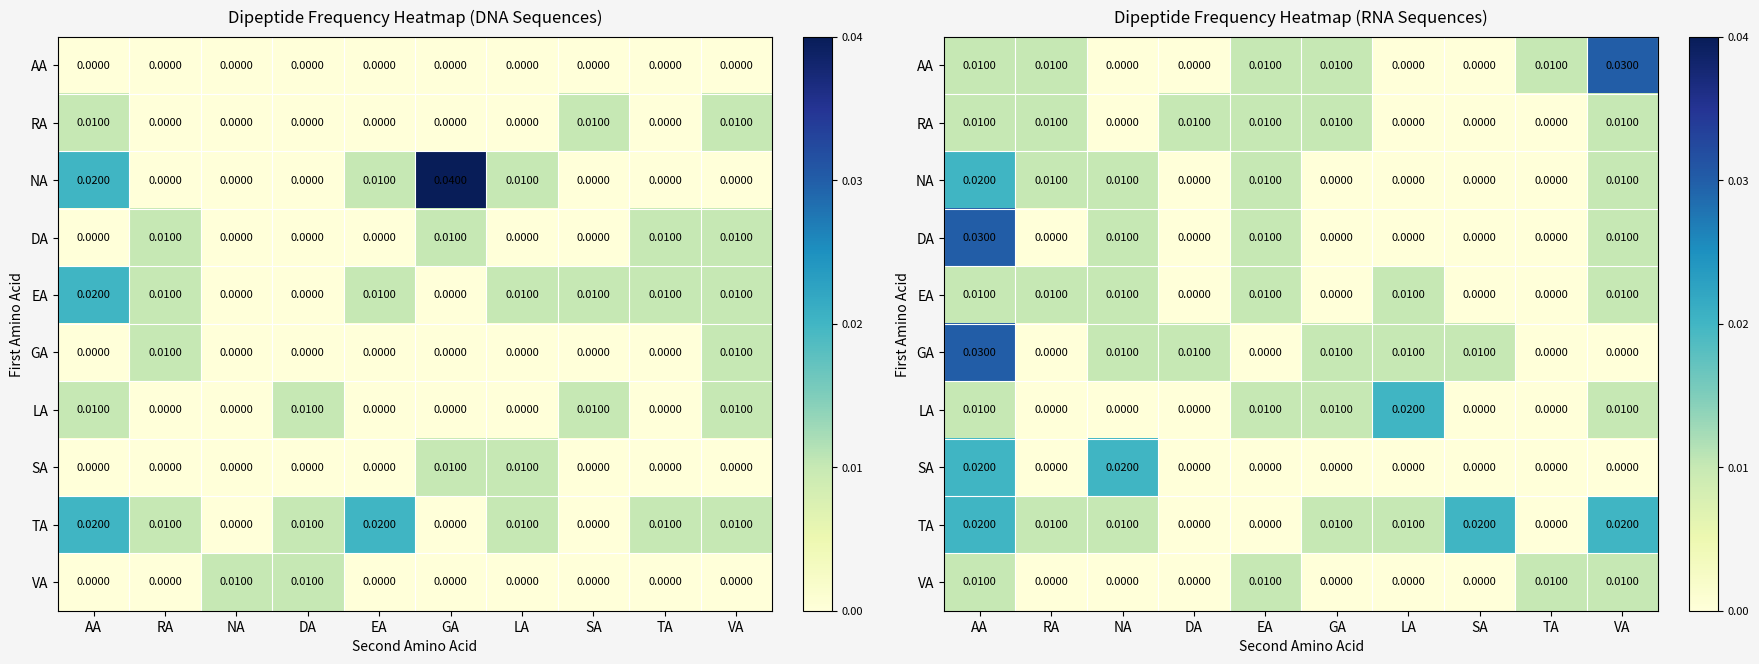

What is the total value across all series at GA?

0.1